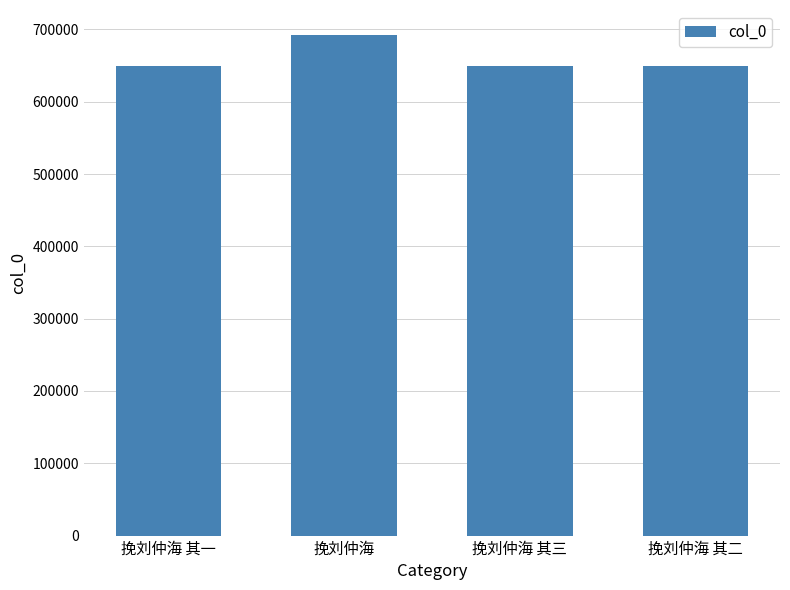

What is the sum of the values at 挽刘仲海 and 挽刘仲海 其一?

1341730